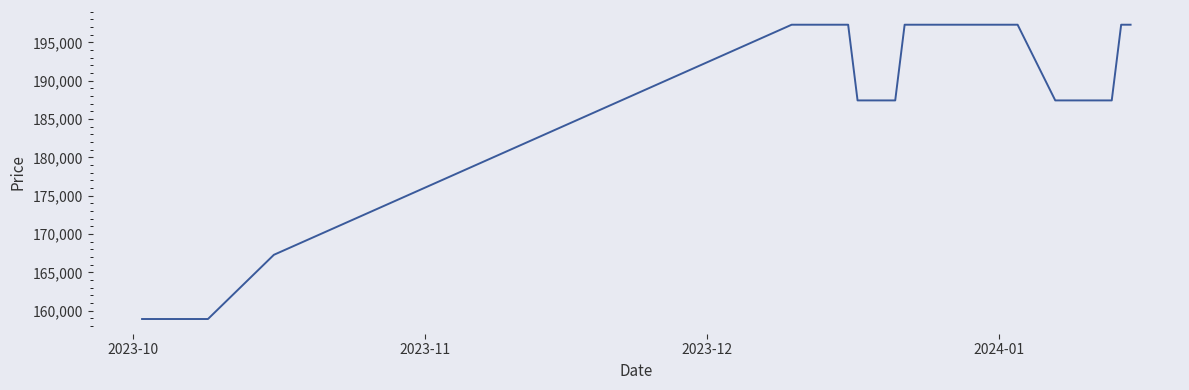

What is the minimum value shown in the chart?

158930